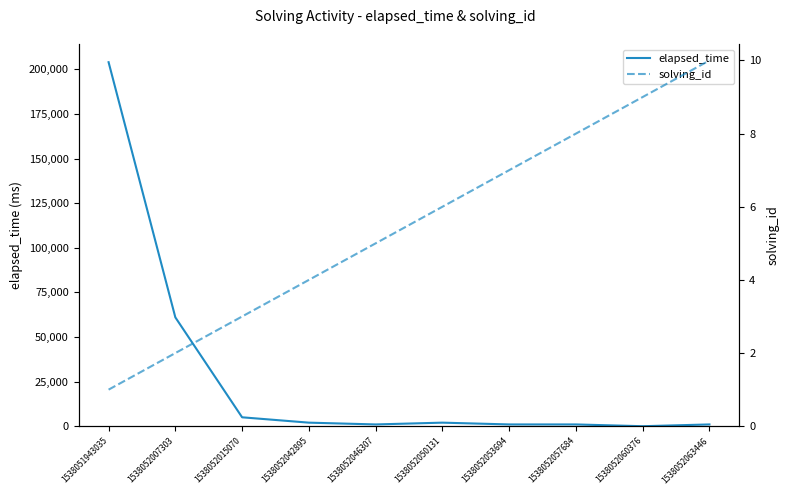

What is the difference between the highest and lowest values at 1538052042895?

1996